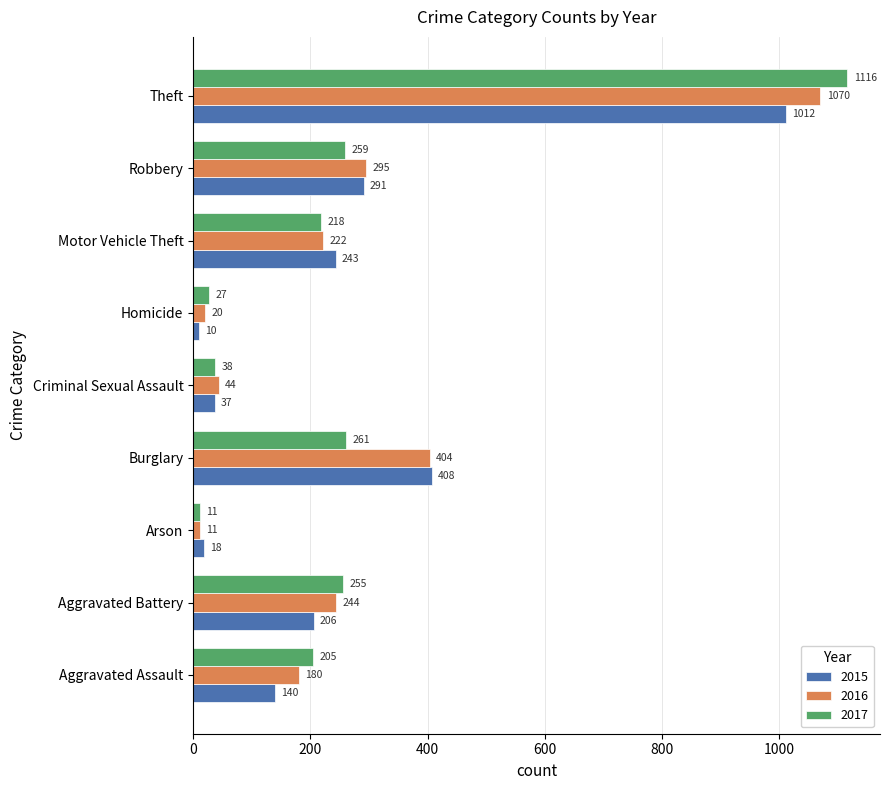

Between Aggravated Battery and Homicide, which series saw the biggest shift?

2017